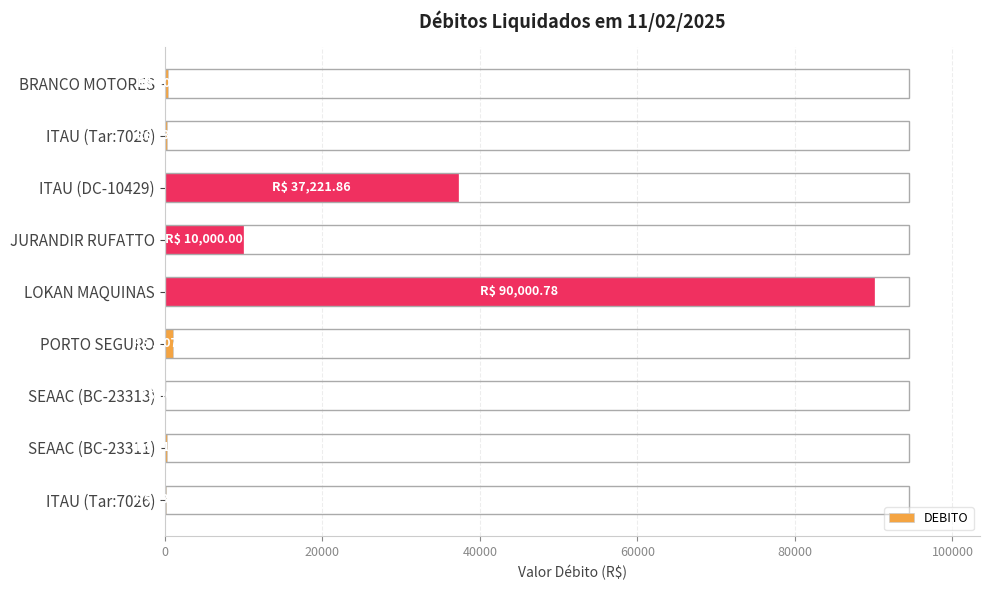

Are the bars grouped side by side (vs. stacked)?

No